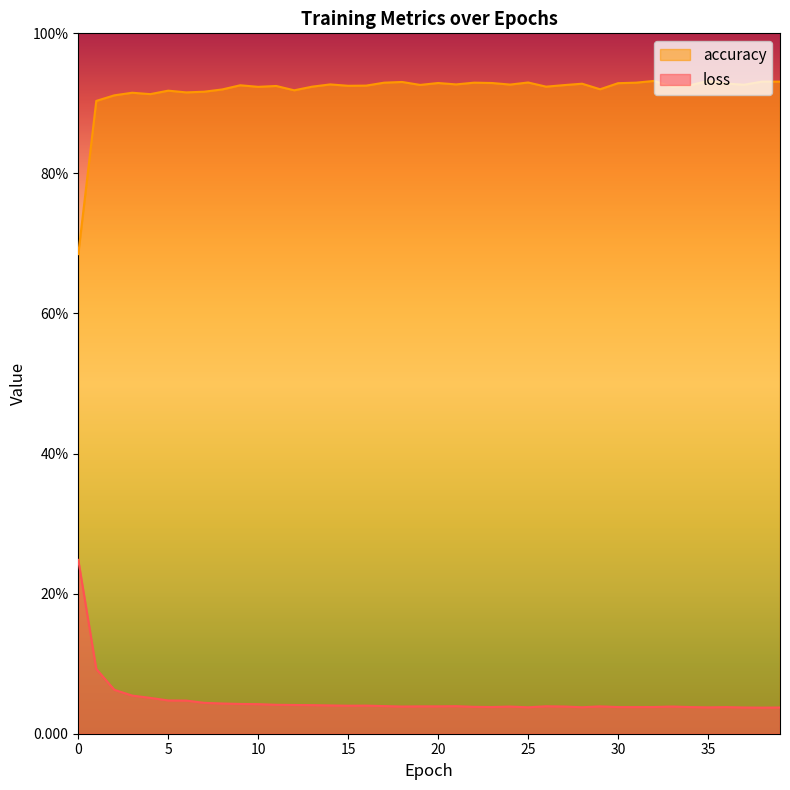

The accuracy series shows 0.3 at 37. True or false?

False